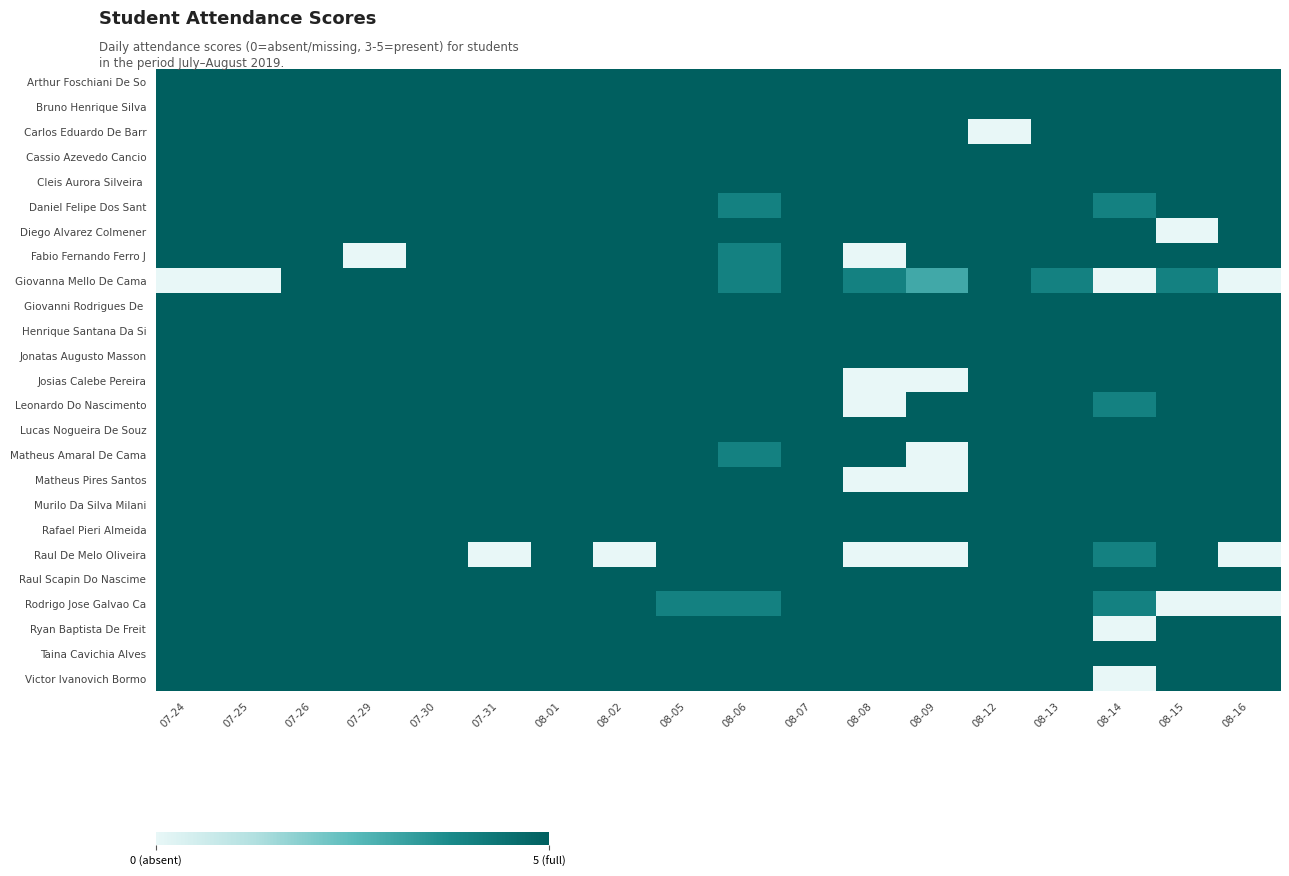

At which category does the chart reach its peak across all series?

07-24